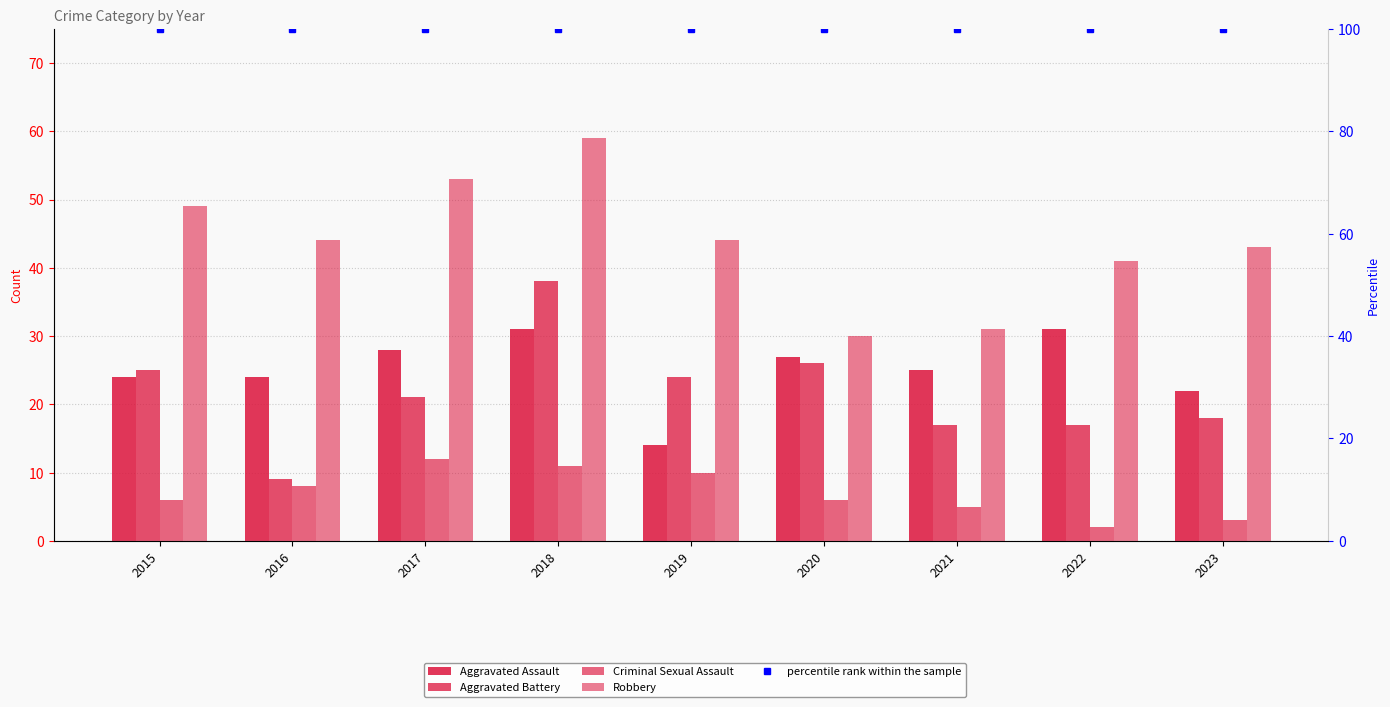

Which label corresponds to the largest value in the chart?

2015